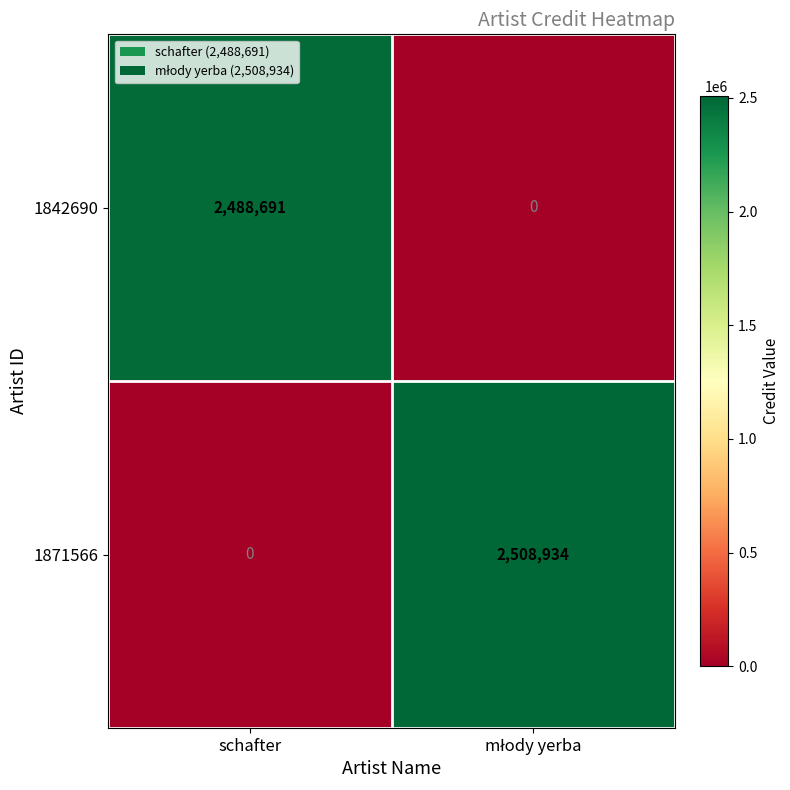

The 1842690 series shows 902234 at schafter. True or false?

False